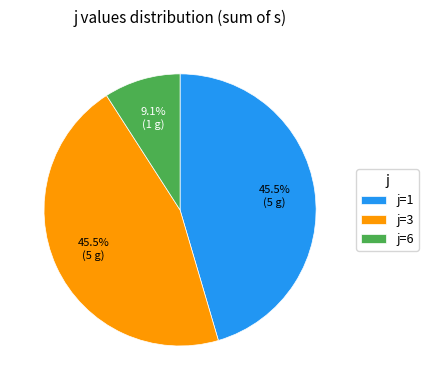

Which slice is the smallest?

j=6